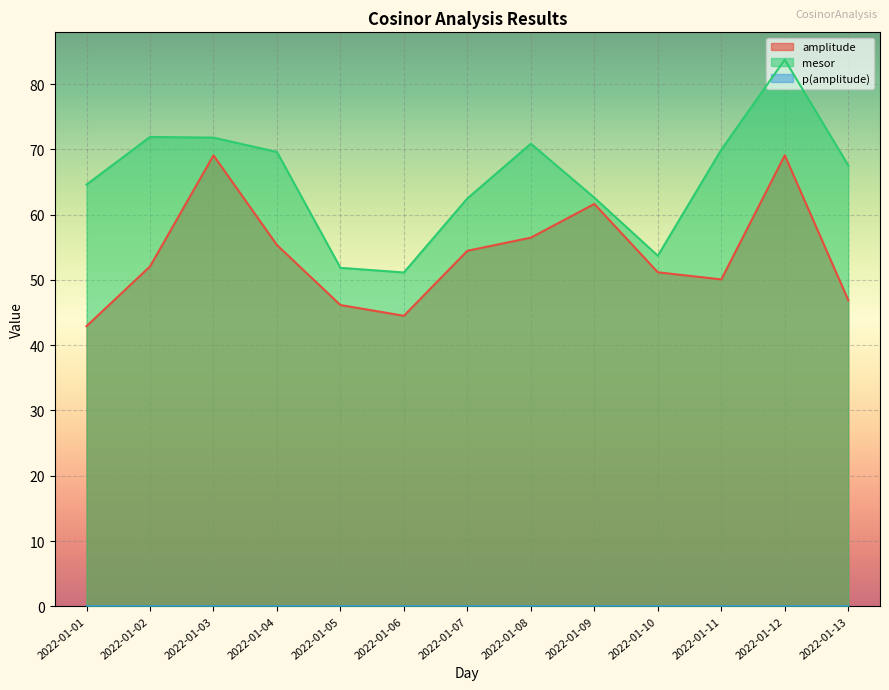

What is the total value across all series at 2022-01-04?

125.0